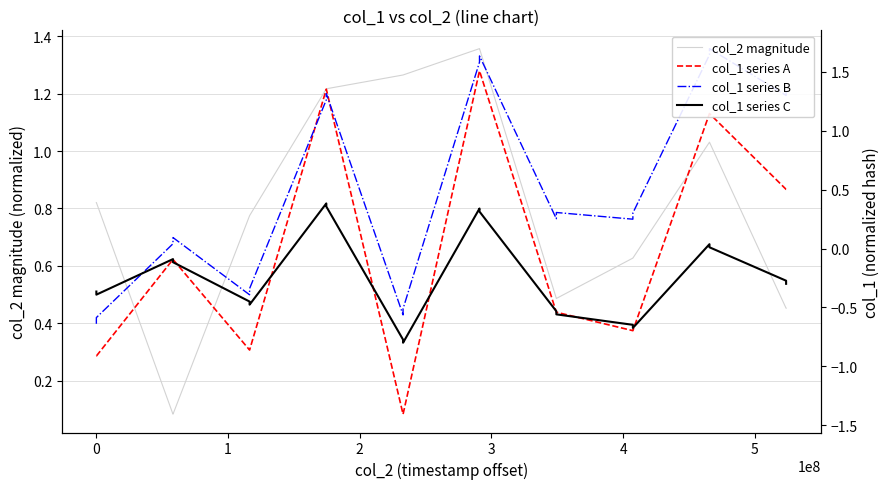

True or false: col_1 series C has a value of -0.1 at 2.

False